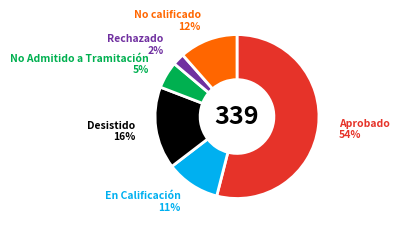

To the nearest percent, what is the difference between the largest and smallest slice percentages?

52%